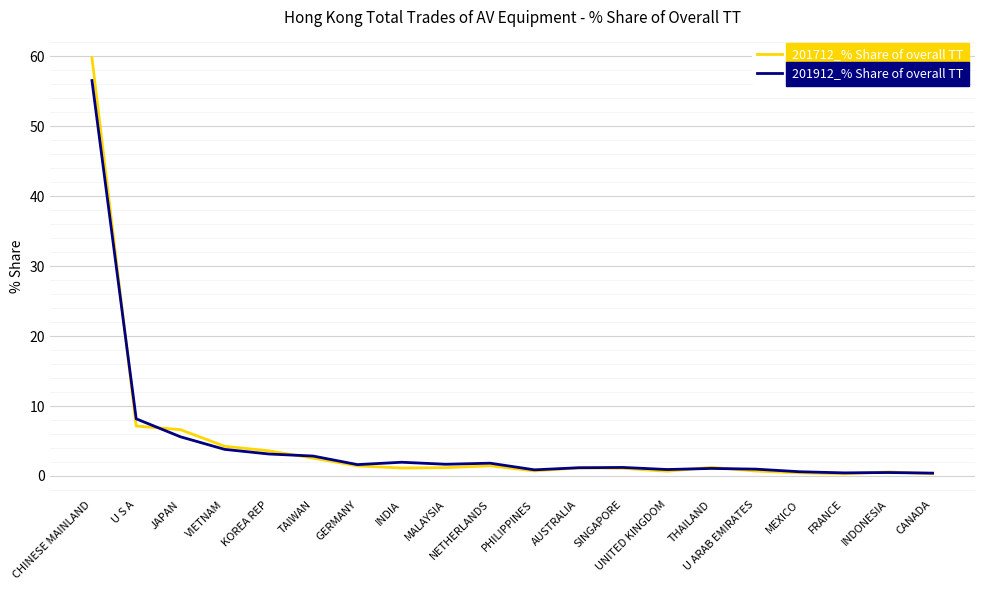

What is the greatest value displayed?

59.8